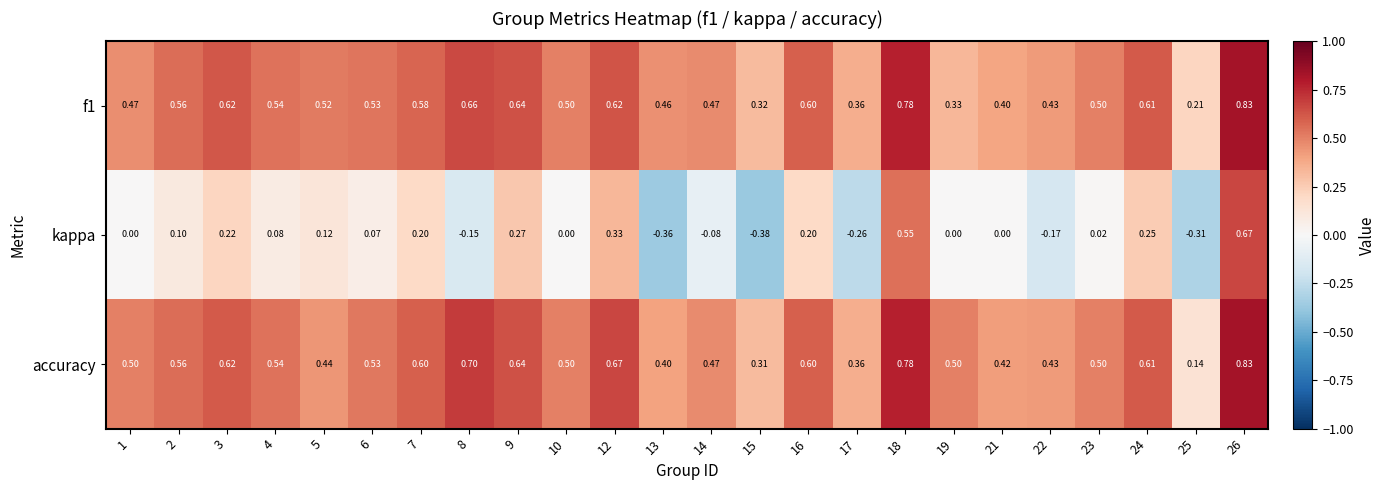

Which series has the largest total across all categories?

accuracy